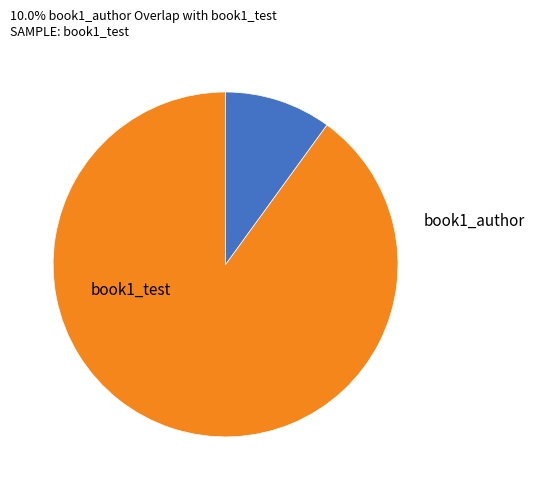

Does any single category account for the majority?

Yes